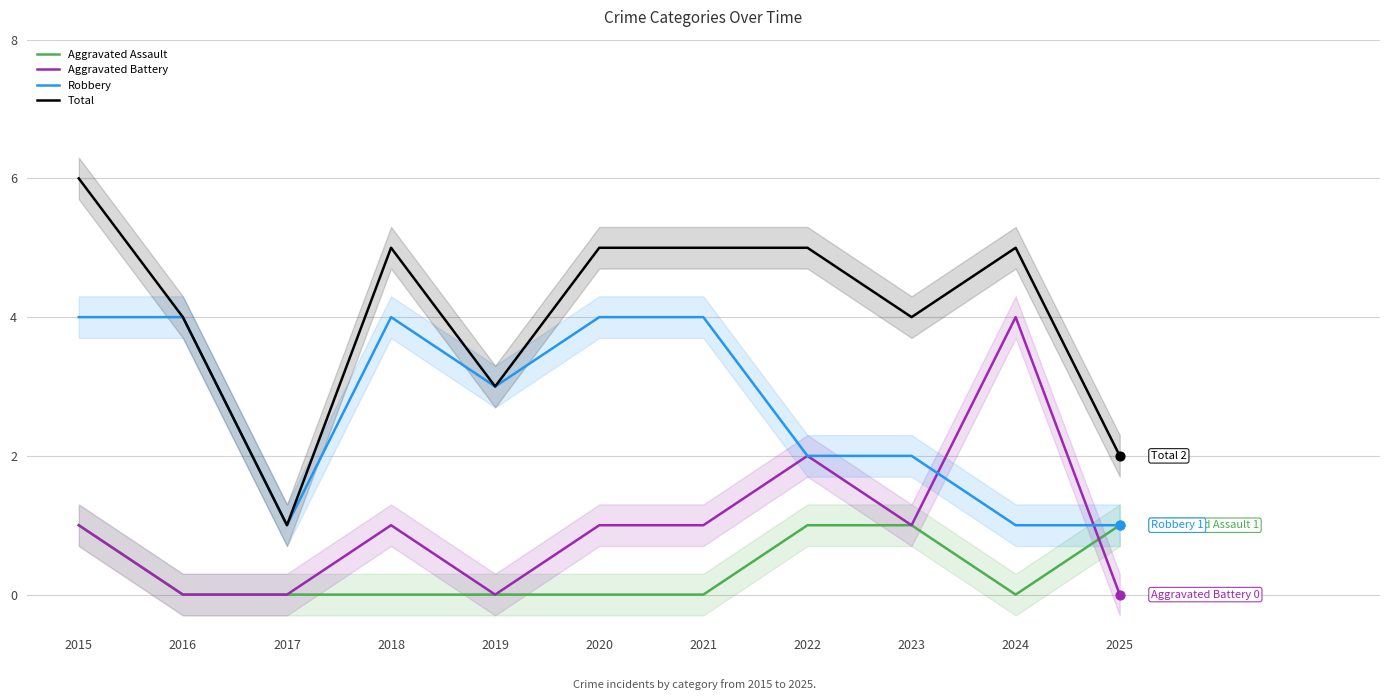

What is the total value across all series at 2025?

4